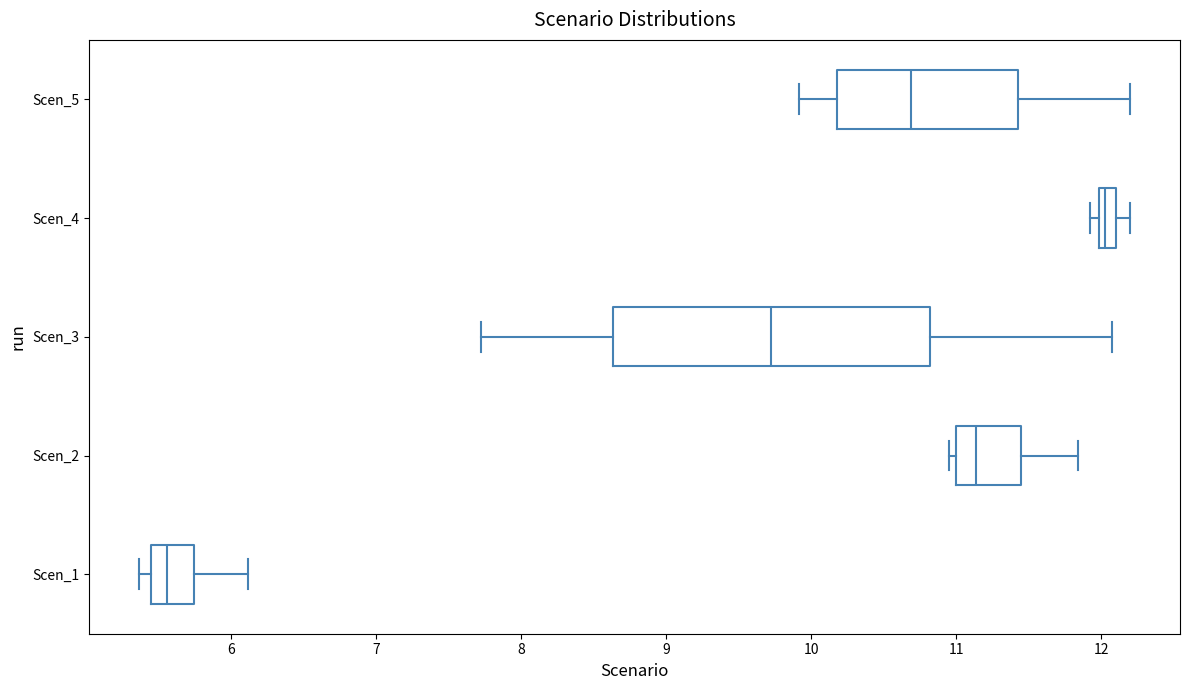

Which box's median line is the furthest to the right?

Scen_4